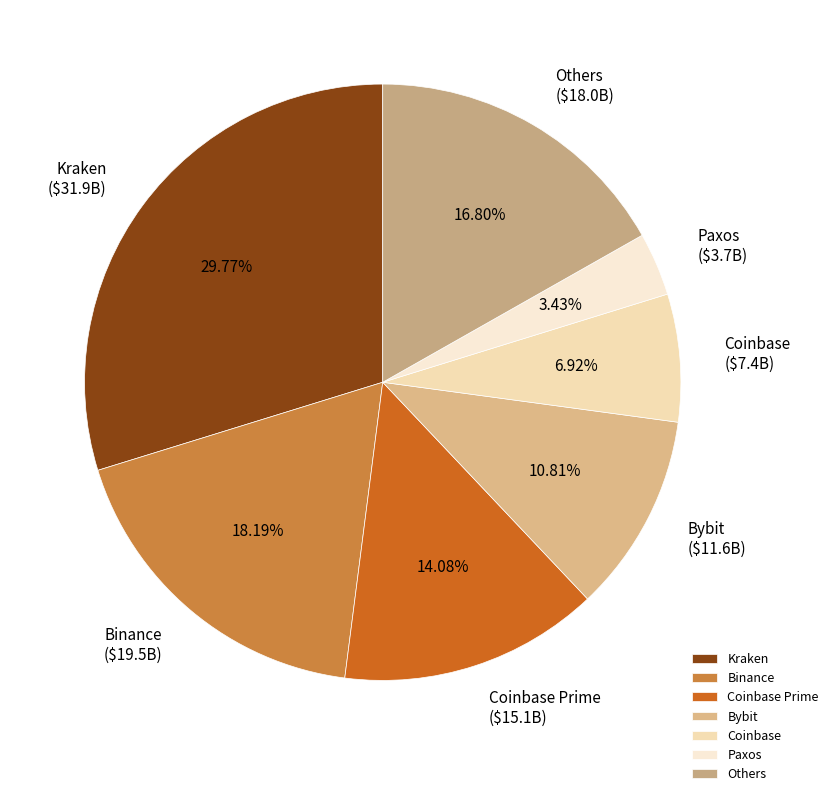

Which category has the biggest portion of the pie?

Kraken